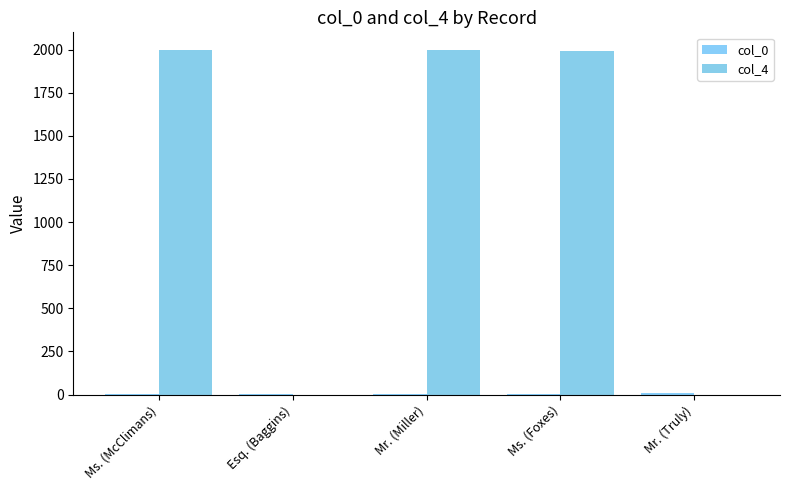

How many data points does each series have?

5